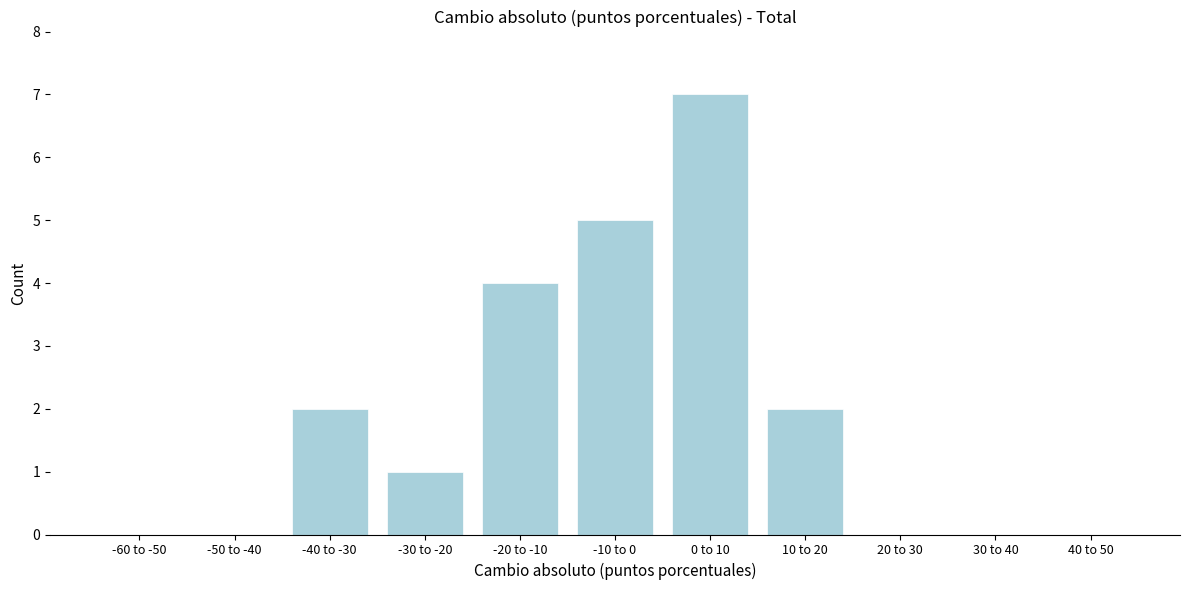

Reading left to right, extract all data points from this chart.

-60 to -50=0	-50 to -40=0	-40 to -30=2	-30 to -20=1	-20 to -10=4	-10 to 0=5	0 to 10=7	10 to 20=2	20 to 30=0	30 to 40=0	40 to 50=0